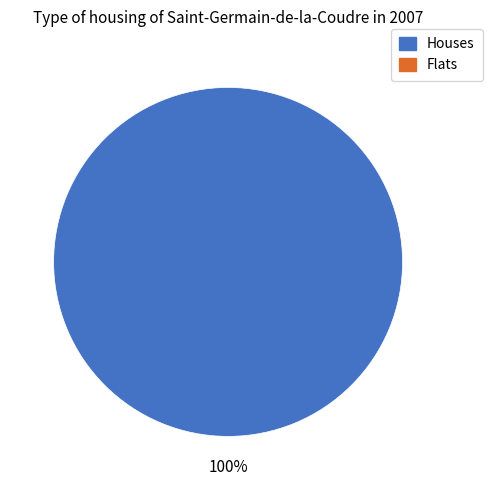

Does any single category account for the majority?

Yes